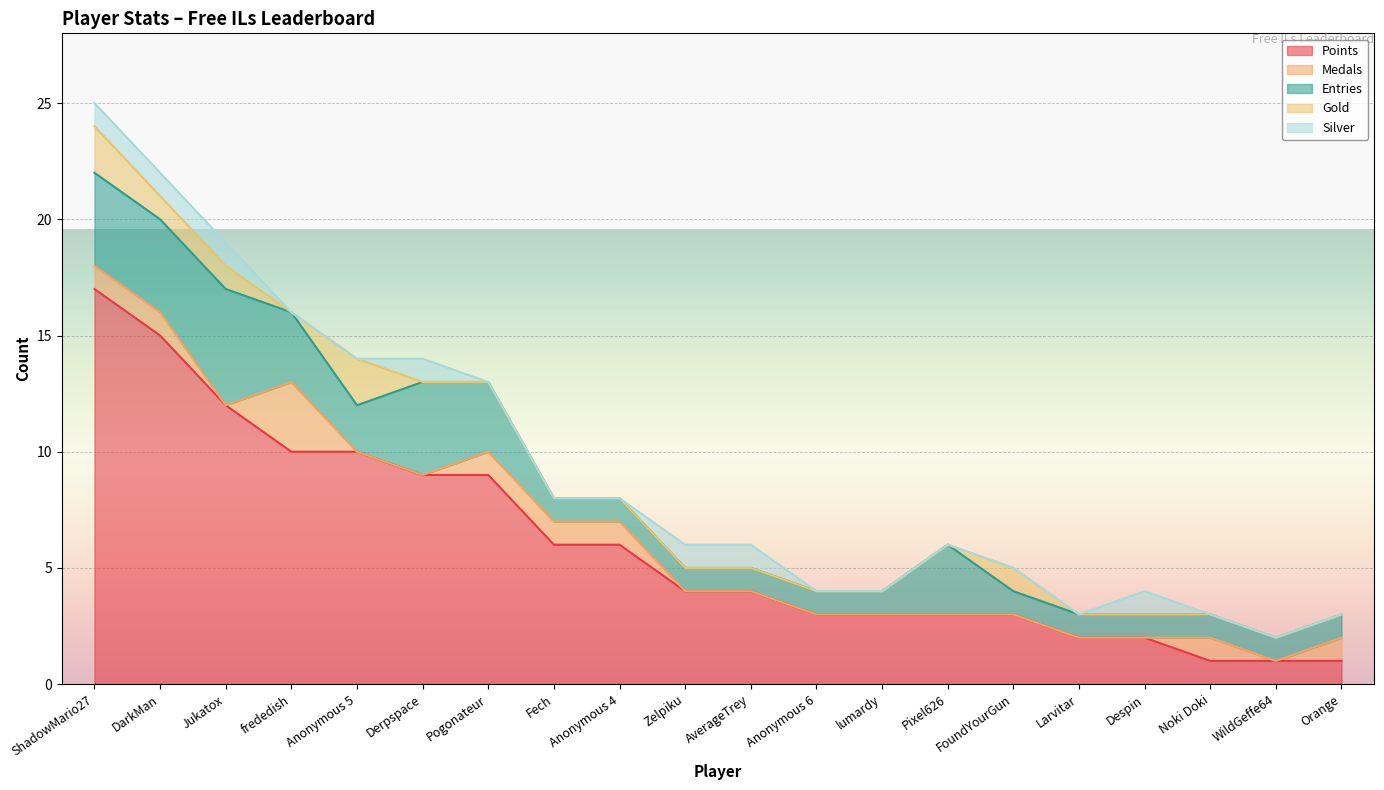

Reading left to right, extract all data points from this chart.

Points: 17	15	12	10	10	9	9	6	6	4	4	3	3	3	3	2	2	1	1	1
Medals: 1	1	0	3	0	0	1	1	1	0	0	0	0	0	0	0	0	1	0	1
Entries: 4	4	5	3	2	4	3	1	1	1	1	1	1	3	1	1	1	1	1	1
Gold: 2	1	1	0	2	0	0	0	0	0	0	0	0	0	1	0	0	0	0	0
Silver: 1	1	1	0	0	1	0	0	0	1	1	0	0	0	0	0	1	0	0	0